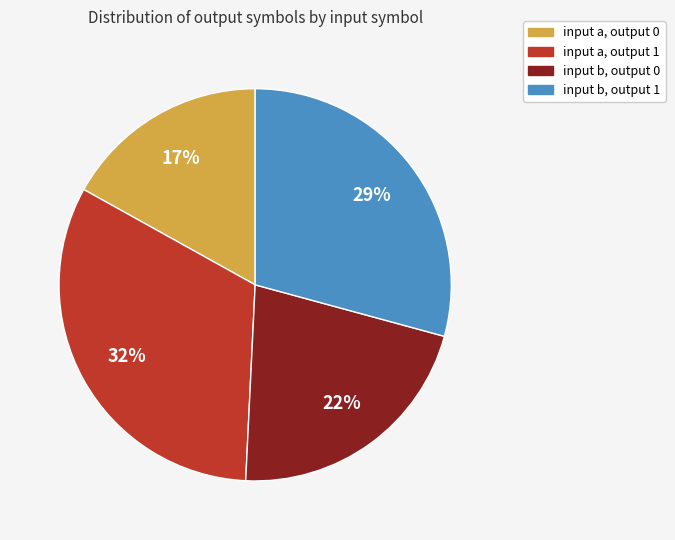

To the nearest percent, what portion does input b, output 0 represent?

22%